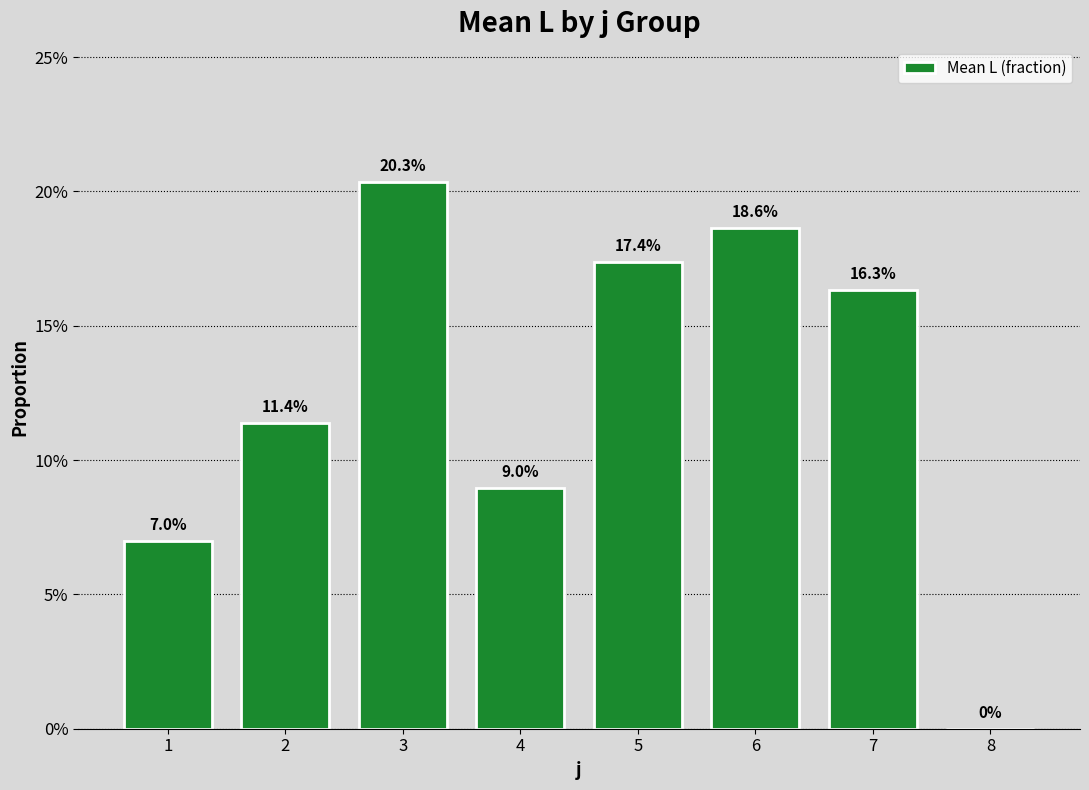

Rank the categories by value from lowest to highest.

8, 1, 4, 2, 7, 5, 6, 3